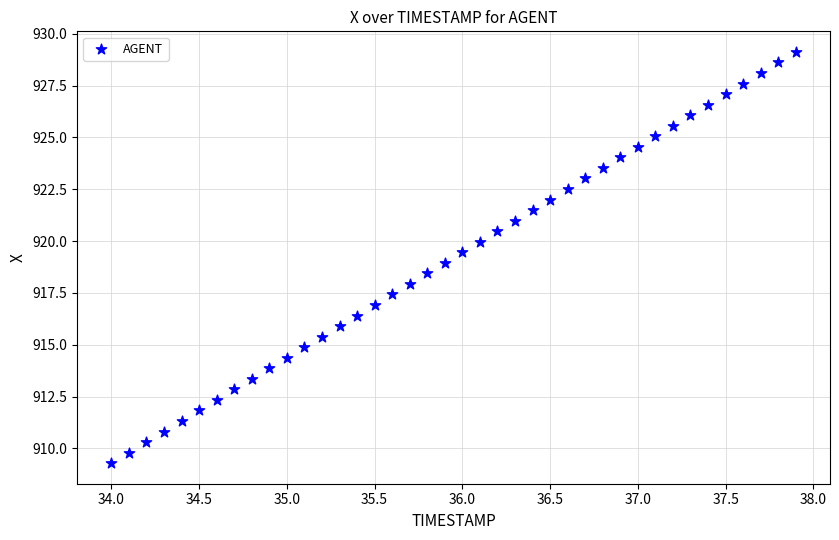

What is the range of Y values (max minus min)?

19.8